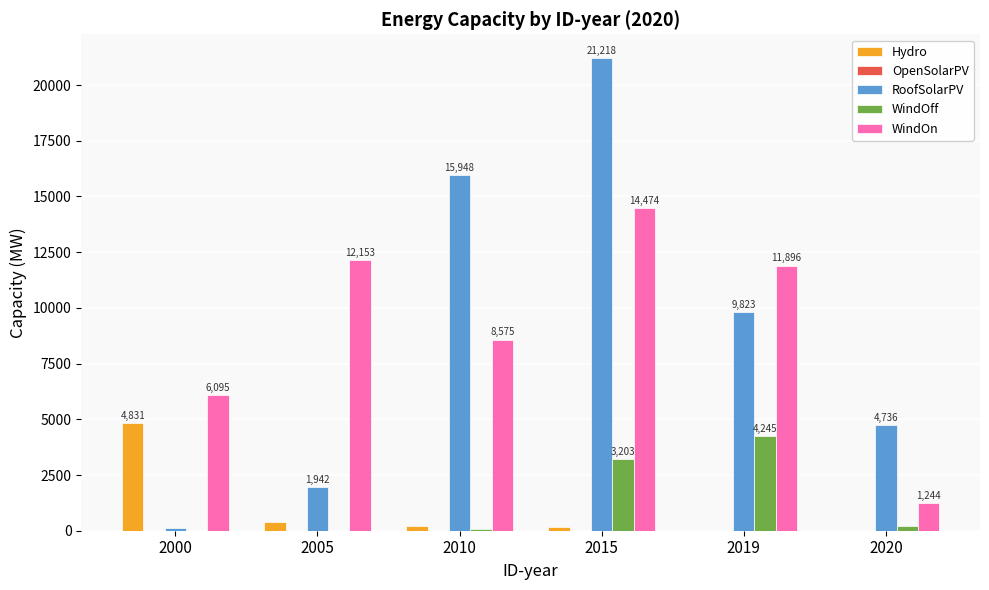

How many series are shown in this chart?

5